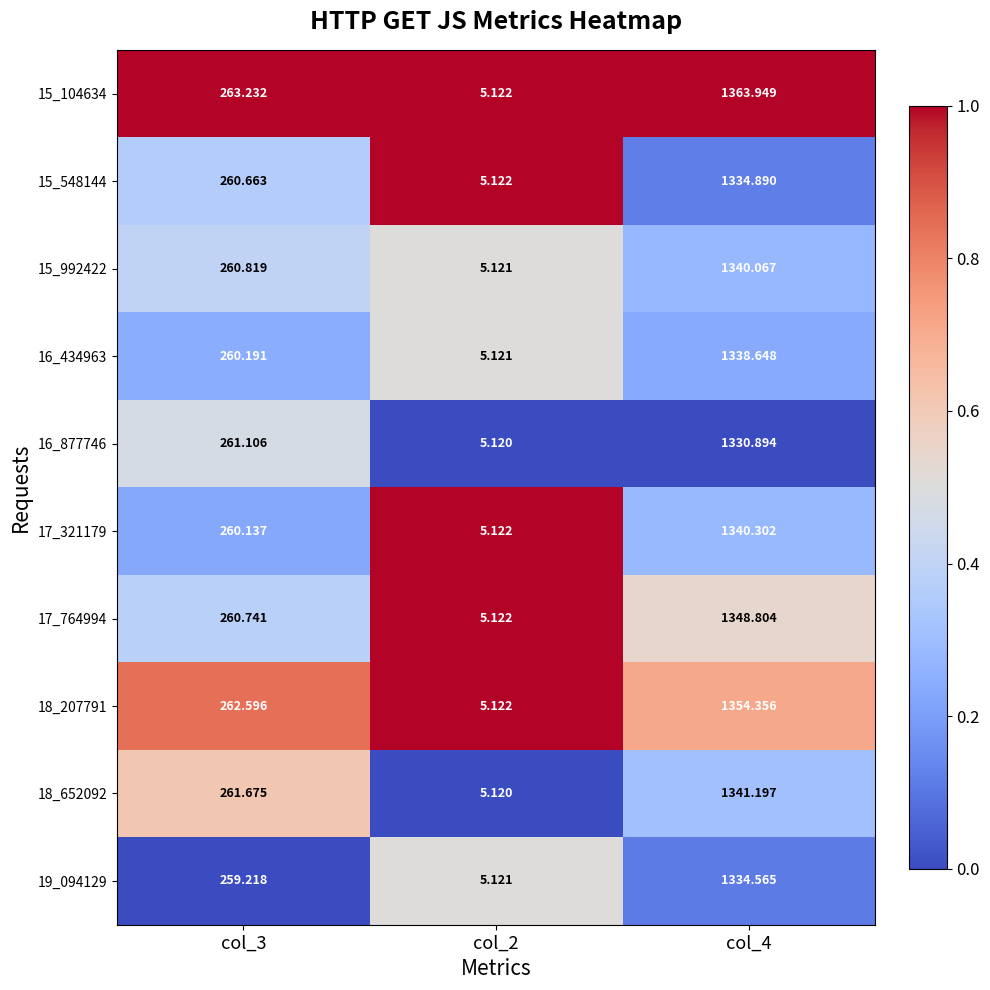

Is the value of 17_764994 at col_2 greater than the value of 15_548144 at col_4?

No